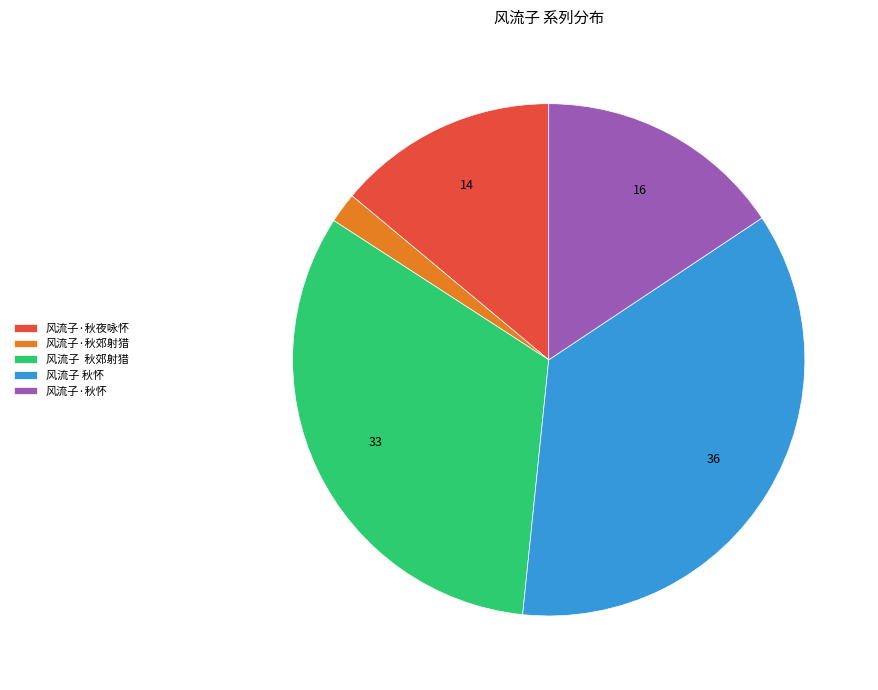

Between 风流子·秋郊射猎 and 风流子 秋怀, which is larger?

风流子 秋怀